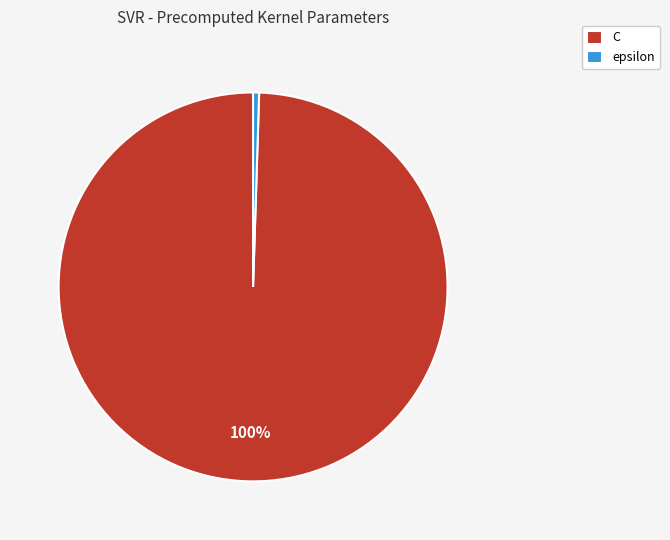

Is the sum of epsilon and C greater than half?

Yes